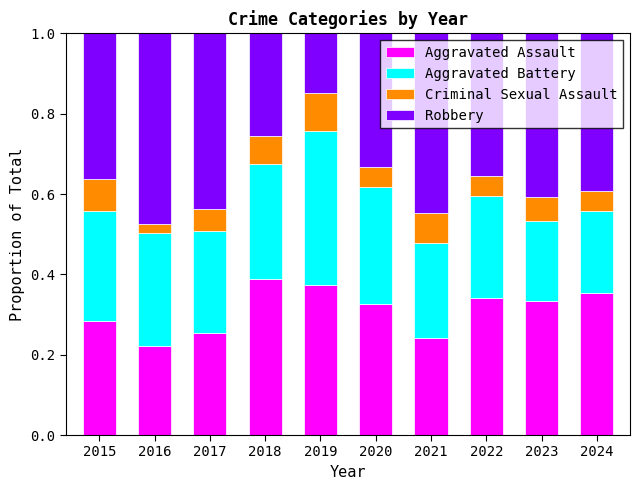

Are the bars grouped side by side (vs. stacked)?

No